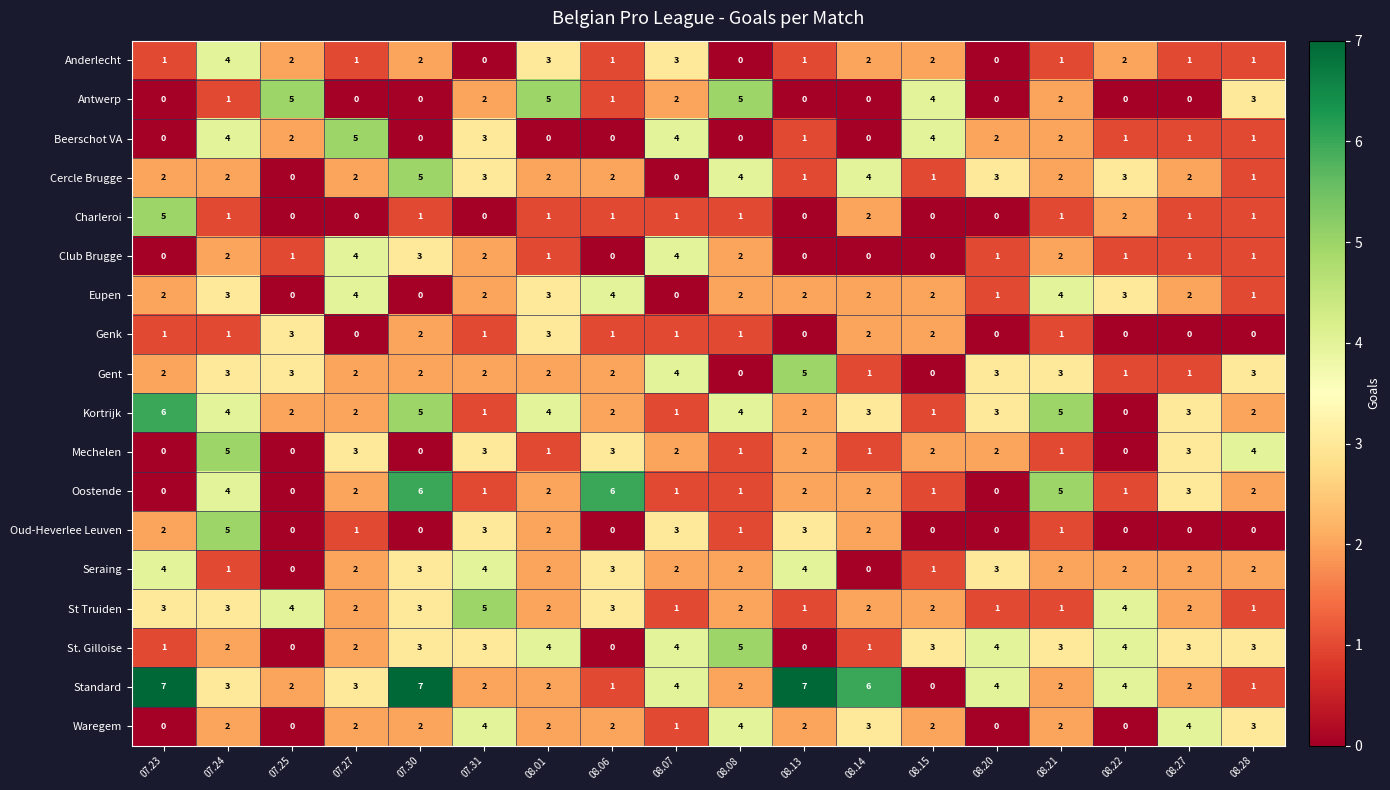

Which series has the largest total across all categories?

Standard